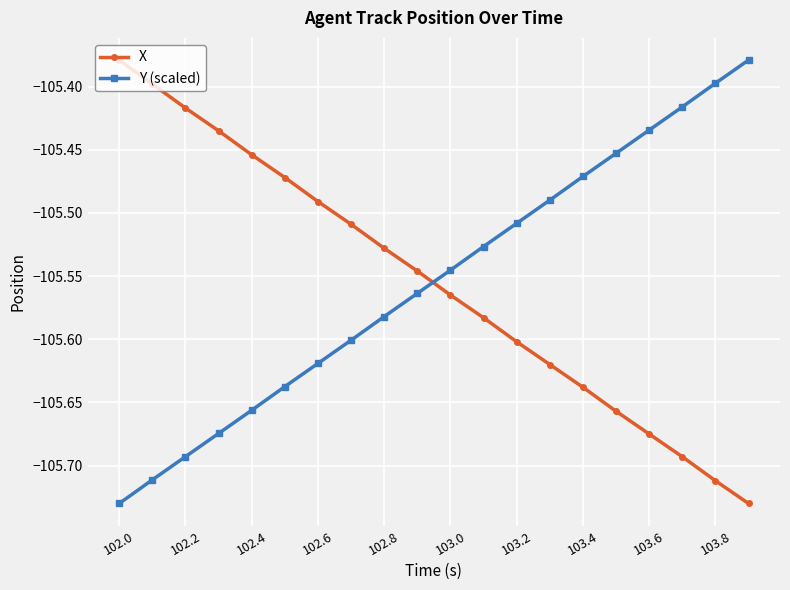

True or false: Y (scaled) has more than 2 points higher than both neighbors.

False